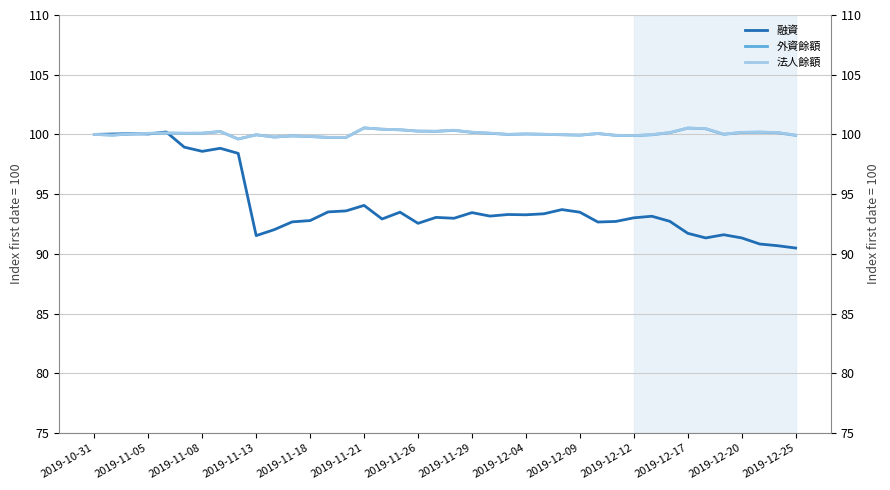

What is the value of the 外資餘額 point at the 32nd from the left?

100.0